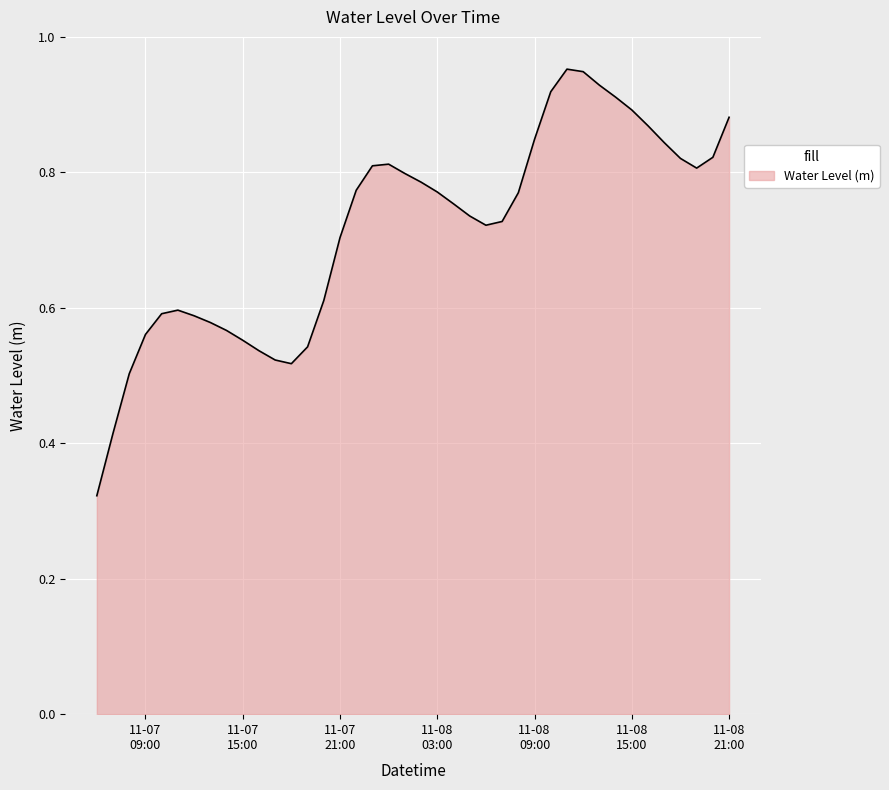

List the labels in order of value, smallest first.

2023-11-07 06:00:00, 2023-11-07 07:00:00, 2023-11-07 08:00:00, 2023-11-07 18:00:00, 2023-11-07 17:00:00, 2023-11-07 16:00:00, 2023-11-07 19:00:00, 2023-11-07 15:00:00, 2023-11-07 09:00:00, 2023-11-07 14:00:00, 2023-11-07 13:00:00, 2023-11-07 12:00:00, 2023-11-07 10:00:00, 2023-11-07 11:00:00, 2023-11-07 20:00:00, 2023-11-07 21:00:00, 2023-11-08 06:00:00, 2023-11-08 07:00:00, 2023-11-08 05:00:00, 2023-11-08 04:00:00, 2023-11-08 08:00:00, 2023-11-08 03:00:00, 2023-11-07 22:00:00, 2023-11-08 02:00:00, 2023-11-08 01:00:00, 2023-11-08 19:00:00, 2023-11-07 23:00:00, 2023-11-08 00:00:00, 2023-11-08 18:00:00, 2023-11-08 20:00:00, 2023-11-08 17:00:00, 2023-11-08 09:00:00, 2023-11-08 16:00:00, 2023-11-08 21:00:00, 2023-11-08 15:00:00, 2023-11-08 14:00:00, 2023-11-08 10:00:00, 2023-11-08 13:00:00, 2023-11-08 12:00:00, 2023-11-08 11:00:00